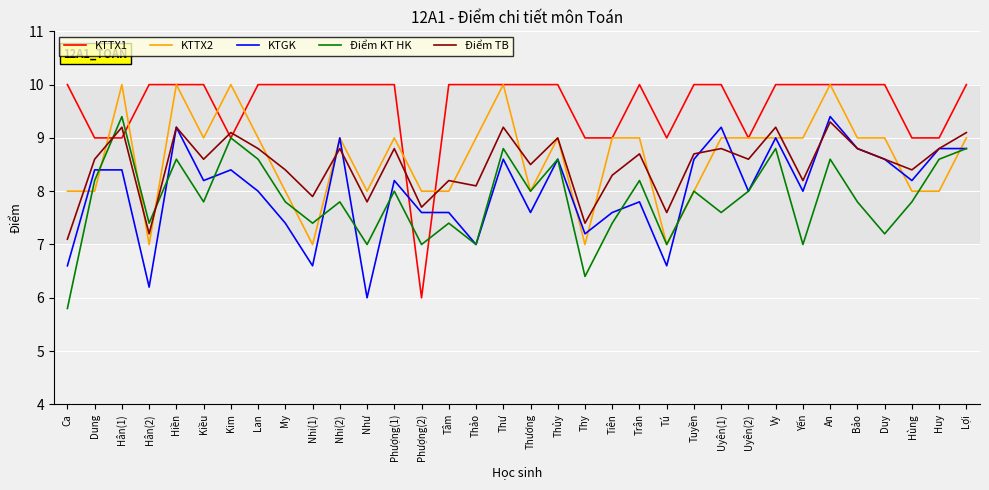

At how many categories does at least one series exceed 6?

34